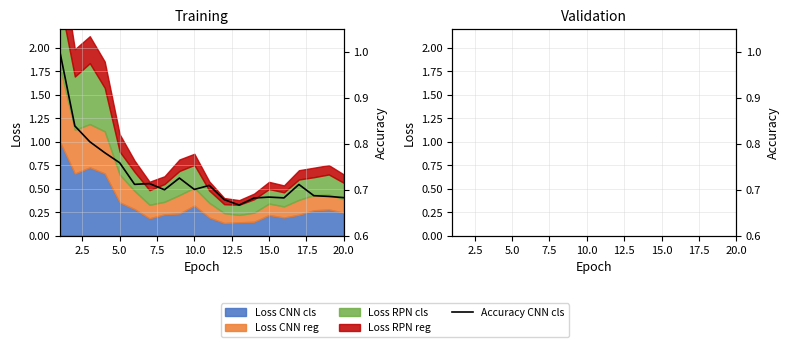

True or false: there are more than 2 points higher than both neighbors.

True